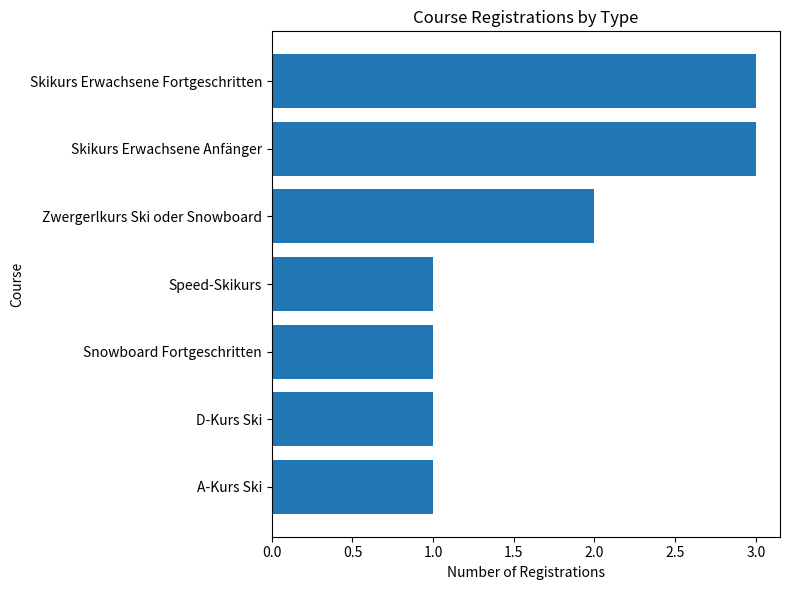

The value at A-Kurs Ski is 1. True or false?

True